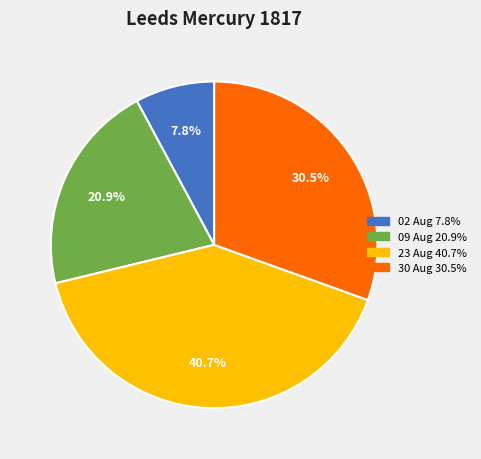

Is there any slice that represents more than half of the pie?

No